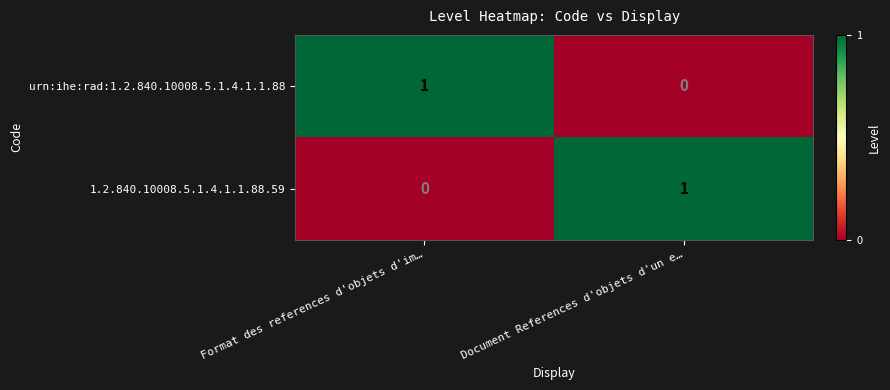

Rank the series at Document References d'objets d'un e… from lowest to highest value.

urn:ihe:rad:1.2.840.10008.5.1.4.1.1.88, 1.2.840.10008.5.1.4.1.1.88.59